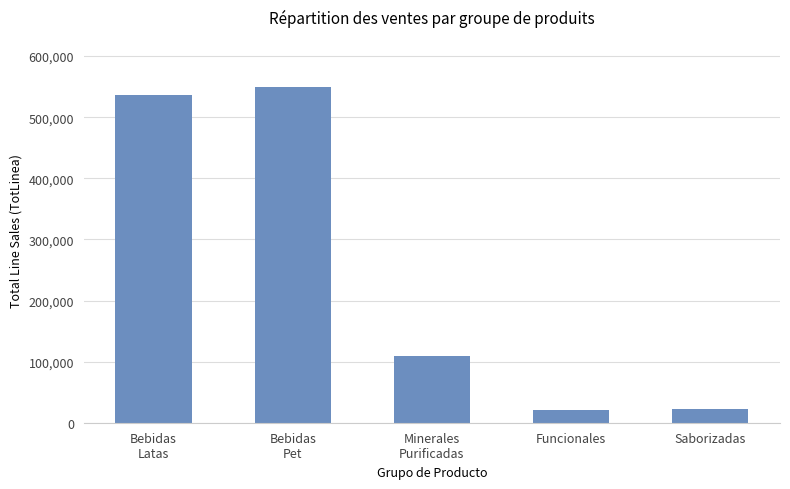

Are the bars horizontal?

No